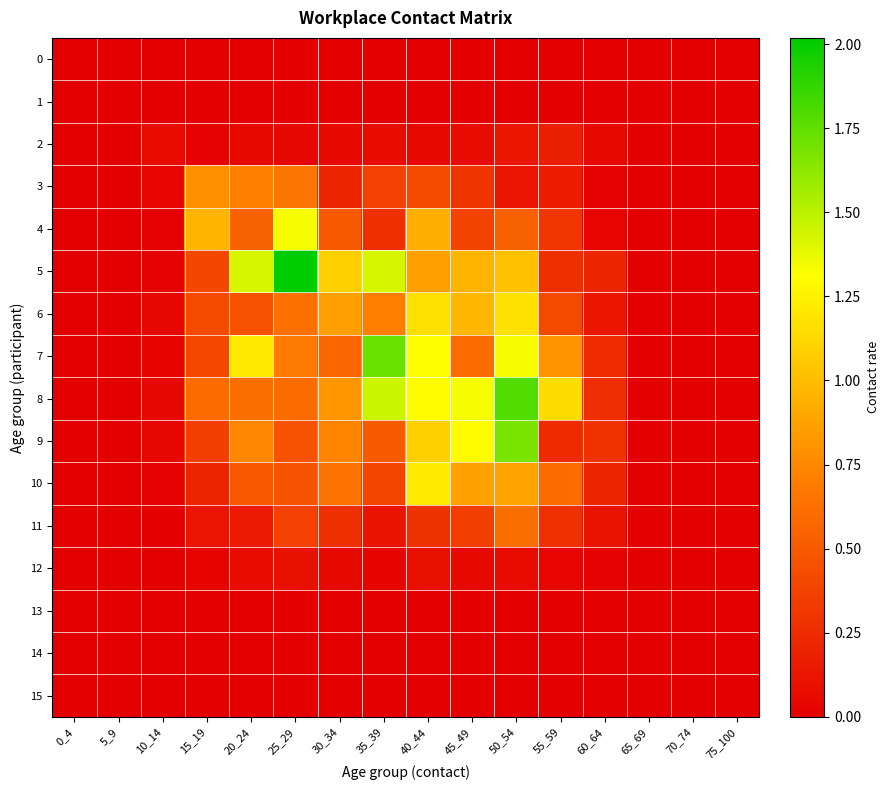

Reading left to right, extract all data points from this chart.

0: 0_4=0.0	5_9=0.0	10_14=0.0	15_19=0.0	20_24=0.0	25_29=0.0	30_34=0.0	35_39=0.0	40_44=0.0	45_49=0.0	50_54=0.0	55_59=0.0	60_64=0.0	65_69=0.0	70_74=0.0	75_100=0.0
1: 0_4=0.0	5_9=0.0	10_14=0.0	15_19=0.0	20_24=0.0	25_29=0.0	30_34=0.0	35_39=0.0	40_44=0.0	45_49=0.0	50_54=0.0	55_59=0.0	60_64=0.0	65_69=0.0	70_74=0.0	75_100=0.0
2: 0_4=0.0	5_9=0.0	10_14=0.1	15_19=0.0	20_24=0.1	25_29=0.0	30_34=0.1	35_39=0.1	40_44=0.0	45_49=0.1	50_54=0.1	55_59=0.2	60_64=0.0	65_69=0.0	70_74=0.0	75_100=0.0
3: 0_4=0.0	5_9=0.0	10_14=0.0	15_19=0.8	20_24=0.7	25_29=0.6	30_34=0.2	35_39=0.4	40_44=0.4	45_49=0.3	50_54=0.1	55_59=0.2	60_64=0.0	65_69=0.0	70_74=0.0	75_100=0.0
4: 0_4=0.0	5_9=0.0	10_14=0.0	15_19=1.0	20_24=0.6	25_29=1.3	30_34=0.5	35_39=0.3	40_44=0.9	45_49=0.4	50_54=0.5	55_59=0.3	60_64=0.0	65_69=0.0	70_74=0.0	75_100=0.0
5: 0_4=0.0	5_9=0.0	10_14=0.0	15_19=0.4	20_24=1.4	25_29=2.0	30_34=1.1	35_39=1.4	40_44=0.9	45_49=1.0	50_54=1.0	55_59=0.3	60_64=0.2	65_69=0.0	70_74=0.0	75_100=0.0
6: 0_4=0.0	5_9=0.0	10_14=0.0	15_19=0.4	20_24=0.4	25_29=0.6	30_34=0.9	35_39=0.7	40_44=1.2	45_49=1.0	50_54=1.2	55_59=0.4	60_64=0.1	65_69=0.0	70_74=0.0	75_100=0.0
7: 0_4=0.0	5_9=0.0	10_14=0.0	15_19=0.4	20_24=1.2	25_29=0.7	30_34=0.6	35_39=1.7	40_44=1.3	45_49=0.6	50_54=1.3	55_59=0.8	60_64=0.2	65_69=0.0	70_74=0.0	75_100=0.0
8: 0_4=0.0	5_9=0.0	10_14=0.0	15_19=0.6	20_24=0.6	25_29=0.6	30_34=0.8	35_39=1.5	40_44=1.3	45_49=1.3	50_54=1.8	55_59=1.1	60_64=0.3	65_69=0.0	70_74=0.0	75_100=0.0
9: 0_4=0.0	5_9=0.0	10_14=0.0	15_19=0.4	20_24=0.7	25_29=0.5	30_34=0.7	35_39=0.5	40_44=1.1	45_49=1.3	50_54=1.7	55_59=0.2	60_64=0.3	65_69=0.0	70_74=0.0	75_100=0.0
10: 0_4=0.0	5_9=0.0	10_14=0.0	15_19=0.2	20_24=0.5	25_29=0.5	30_34=0.6	35_39=0.4	40_44=1.2	45_49=0.9	50_54=0.9	55_59=0.6	60_64=0.2	65_69=0.0	70_74=0.0	75_100=0.0
11: 0_4=0.0	5_9=0.0	10_14=0.0	15_19=0.1	20_24=0.1	25_29=0.4	30_34=0.3	35_39=0.1	40_44=0.3	45_49=0.4	50_54=0.6	55_59=0.3	60_64=0.1	65_69=0.0	70_74=0.0	75_100=0.0
12: 0_4=0.0	5_9=0.0	10_14=0.0	15_19=0.0	20_24=0.1	25_29=0.1	30_34=0.0	35_39=0.0	40_44=0.1	45_49=0.1	50_54=0.1	55_59=0.0	60_64=0.0	65_69=0.0	70_74=0.0	75_100=0.0
13: 0_4=0.0	5_9=0.0	10_14=0.0	15_19=0.0	20_24=0.0	25_29=0.0	30_34=0.0	35_39=0.0	40_44=0.0	45_49=0.0	50_54=0.0	55_59=0.0	60_64=0.0	65_69=0.0	70_74=0.0	75_100=0.0
14: 0_4=0.0	5_9=0.0	10_14=0.0	15_19=0.0	20_24=0.0	25_29=0.0	30_34=0.0	35_39=0.0	40_44=0.0	45_49=0.0	50_54=0.0	55_59=0.0	60_64=0.0	65_69=0.0	70_74=0.0	75_100=0.0
15: 0_4=0.0	5_9=0.0	10_14=0.0	15_19=0.0	20_24=0.0	25_29=0.0	30_34=0.0	35_39=0.0	40_44=0.0	45_49=0.0	50_54=0.0	55_59=0.0	60_64=0.0	65_69=0.0	70_74=0.0	75_100=0.0